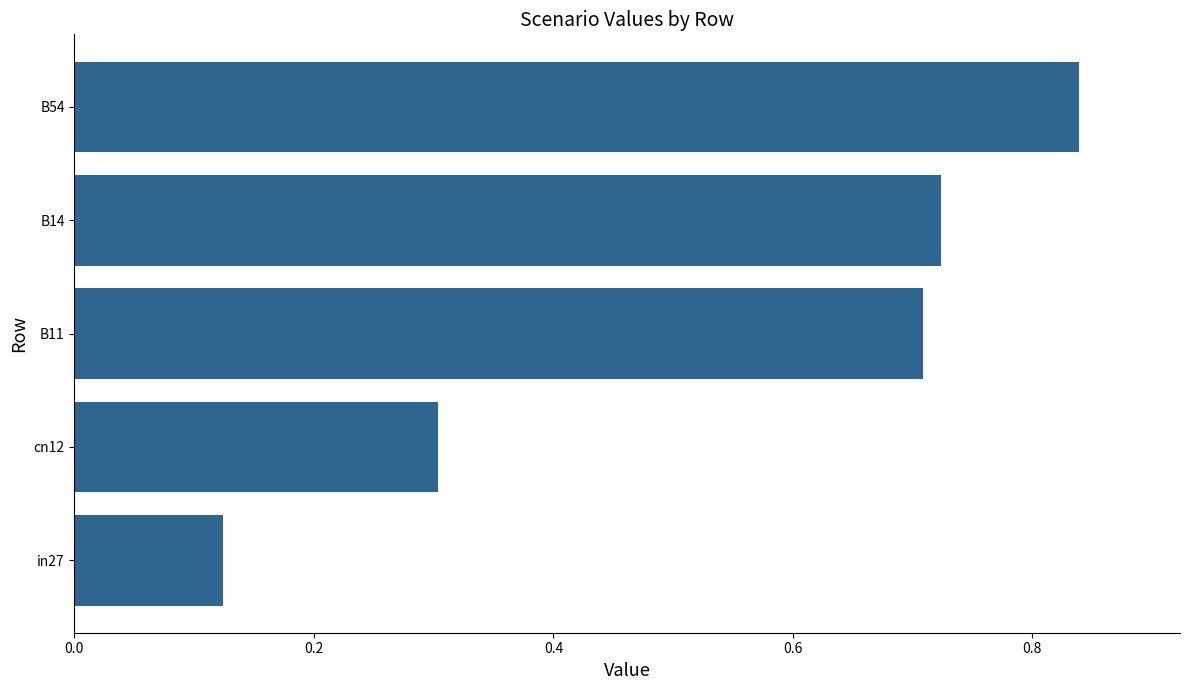

Which category has the highest value across all series?

B54